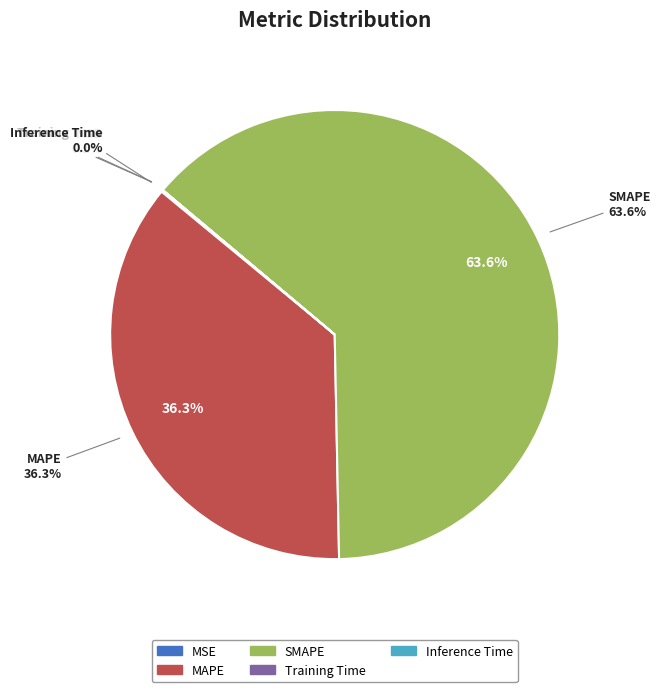

What is the change in value from MAPE to SMAPE?

+64.5